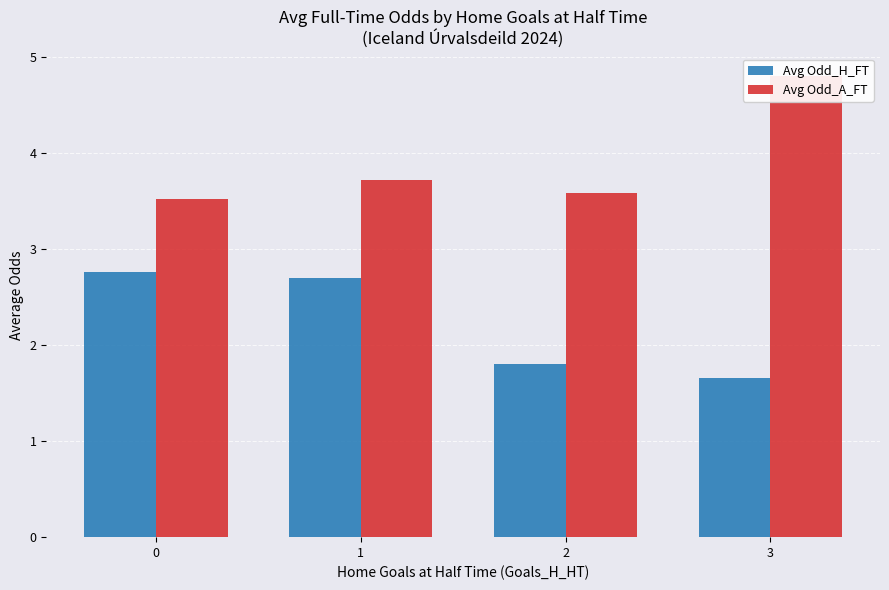

What is the difference between the highest and lowest values at 0?

0.8